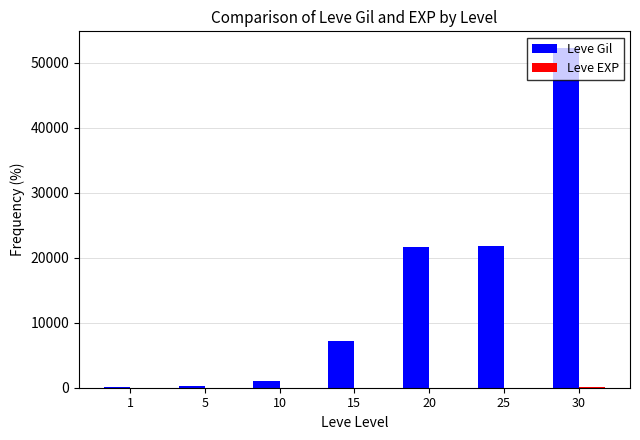

Which series has the largest total across all categories?

Leve Gil